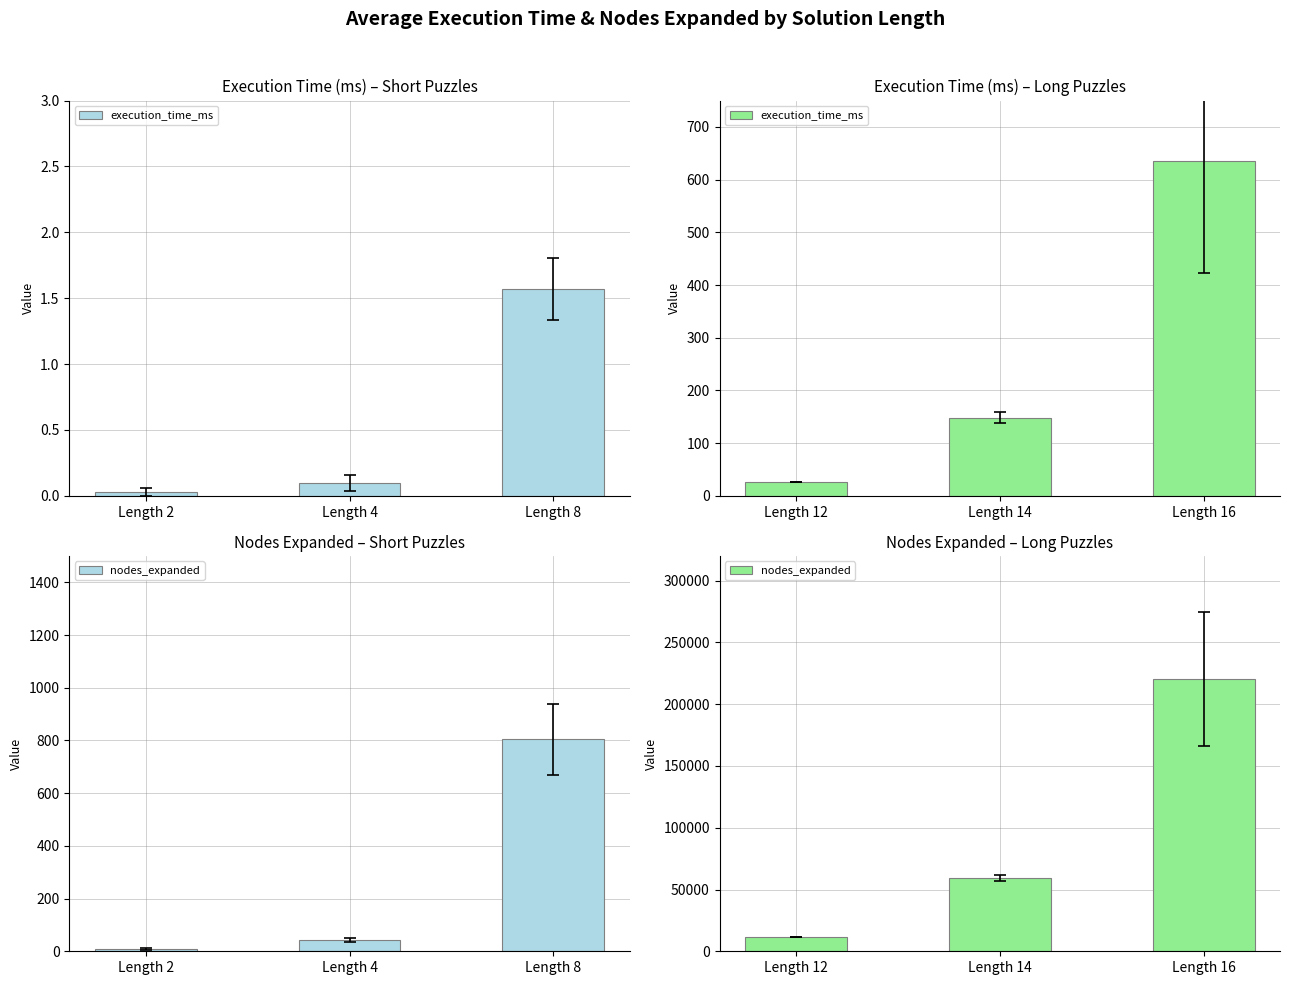

Which series has the widest spread of values?

nodes_expanded